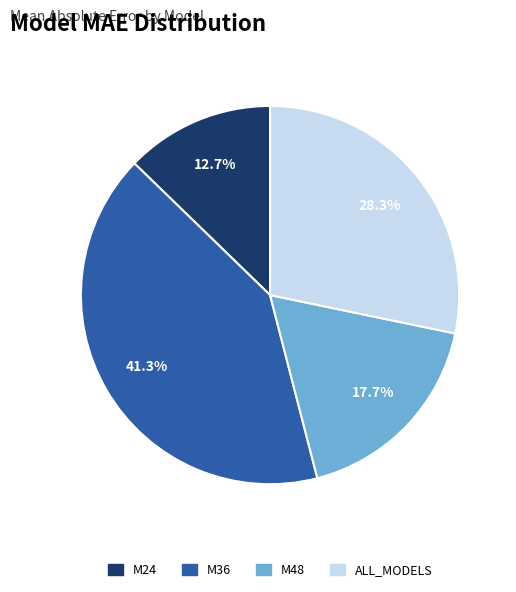

How many segments does this pie chart have?

4